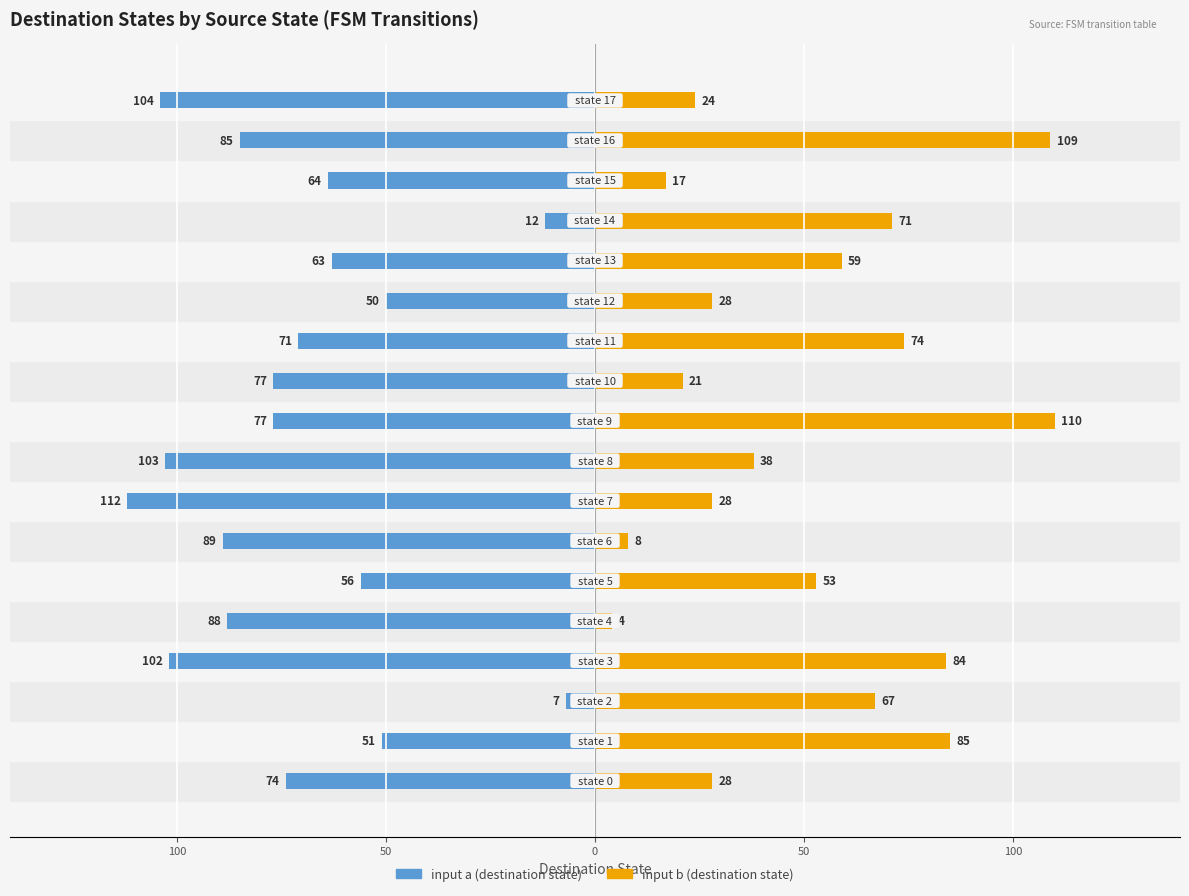

What is the approximate value of input b at 16?

109